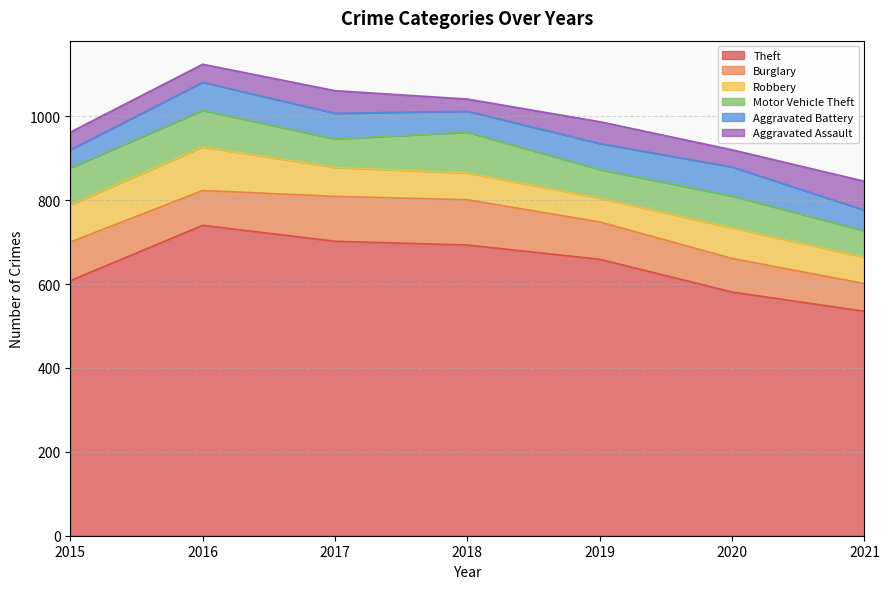

What is the difference between the second highest and second lowest values in the Theft series?

121